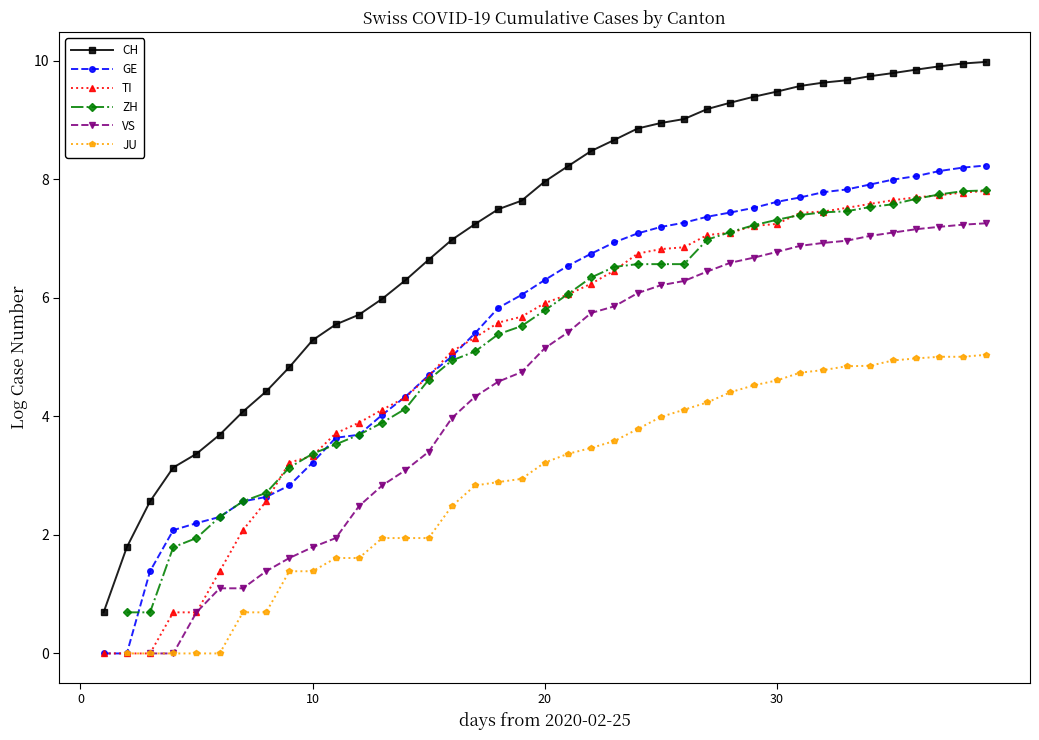

List the series in order of their overall mean, highest first.

CH, GE, TI, ZH, VS, JU